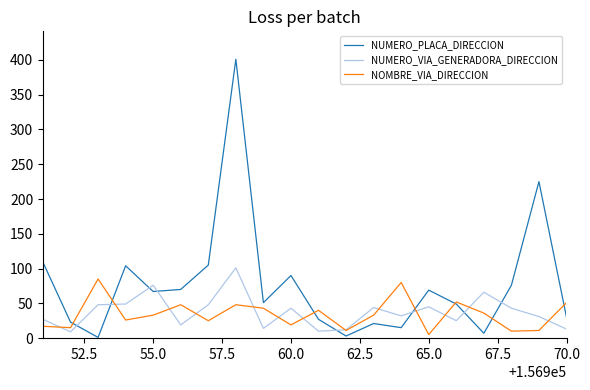

What is the difference between the maximum and minimum values in the NUMERO_PLACA_DIRECCION series?

400